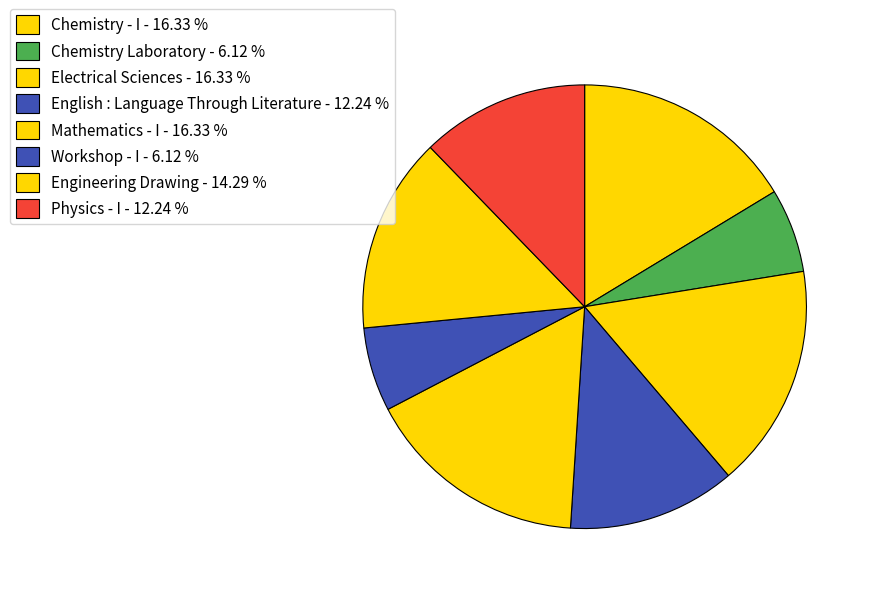

To the nearest percent, what percentage of the pie is Engineering Drawing?

14%